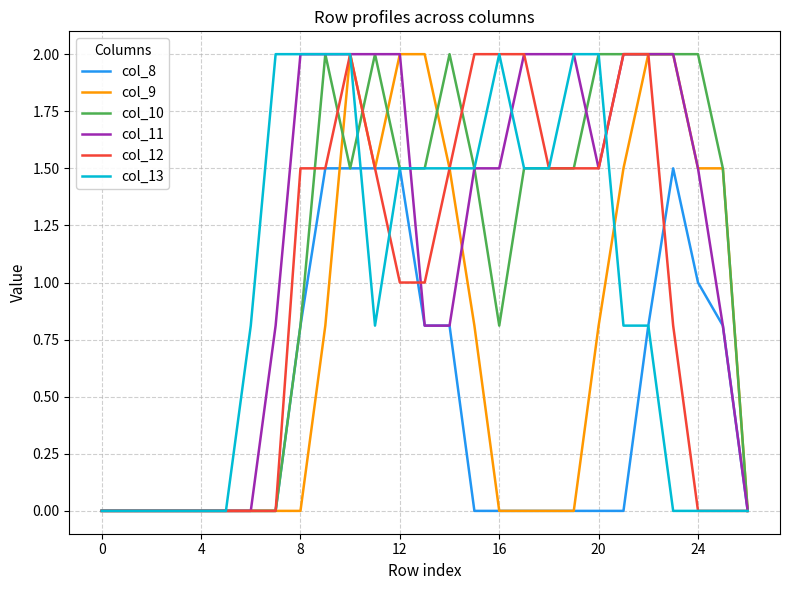

What is the maximum value for col_13?

2.0